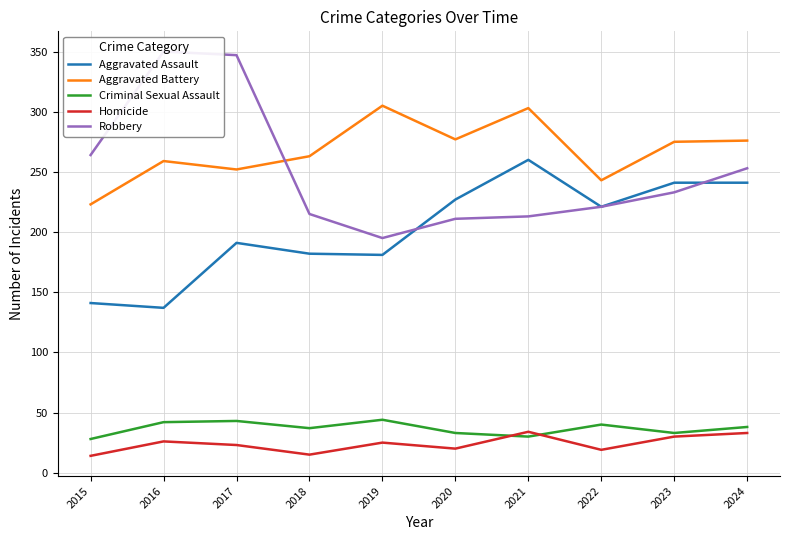

What are all the series names shown in the legend?

Aggravated Assault, Aggravated Battery, Criminal Sexual Assault, Homicide, Robbery